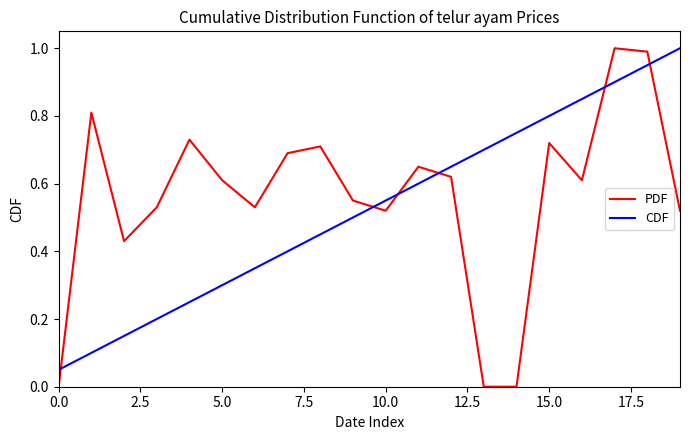

True or false: CDF and PDF cross at least once.

True